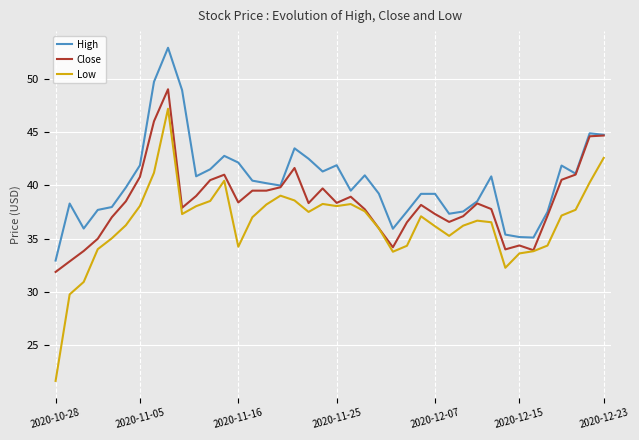

Which series has the largest range (max minus min)?

Low